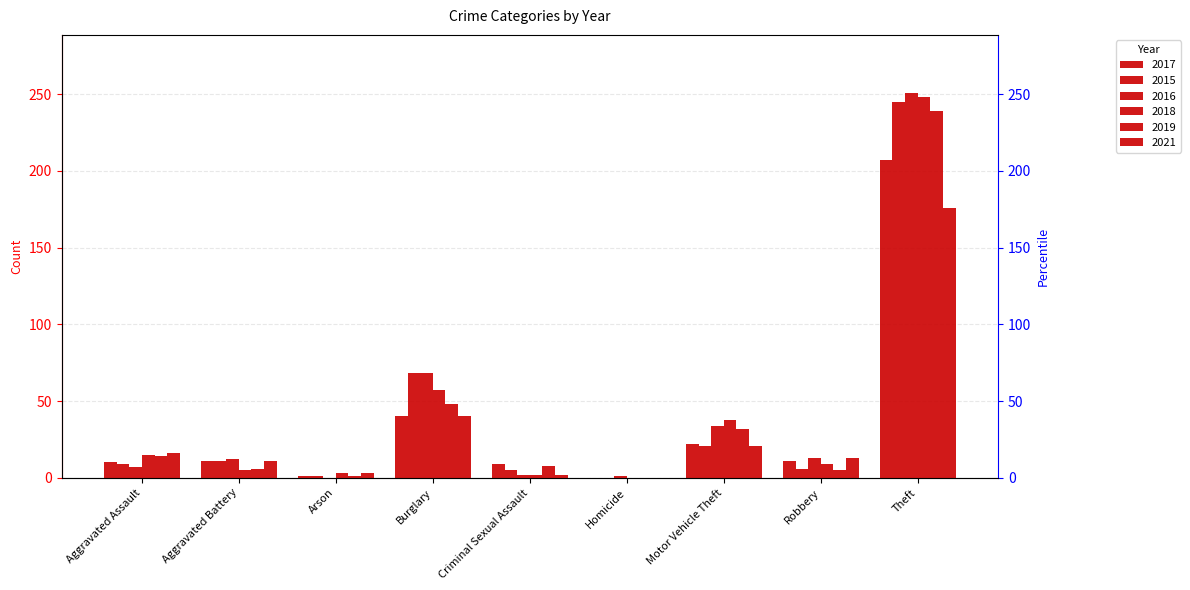

What is the label of the 1st bar from the right?

Theft